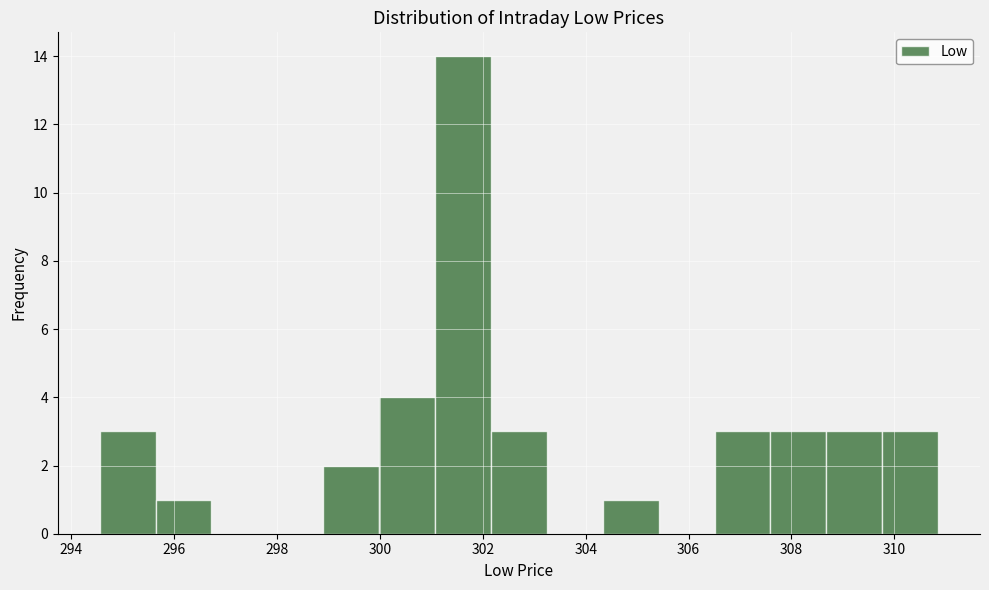

Reading left to right, transcribe this chart: for each bar, give the range it covers on the x-axis and its height. Neither the bar edges nor the heights are printed on the chart, so give them approximately, as read against the axes.

294.6 to 295.6: 3
295.6 to 296.8: 1
296.8 to 297.8: 0
297.8 to 298.8: 0
298.8 to 300.0: 2
300.0 to 301.0: 4
301.0 to 302.2: 14
302.2 to 303.2: 3
303.2 to 304.4: 0
304.4 to 305.4: 1
305.4 to 306.6: 0
306.6 to 307.6: 3
307.6 to 308.6: 3
308.6 to 309.8: 3
309.8 to 310.8: 3